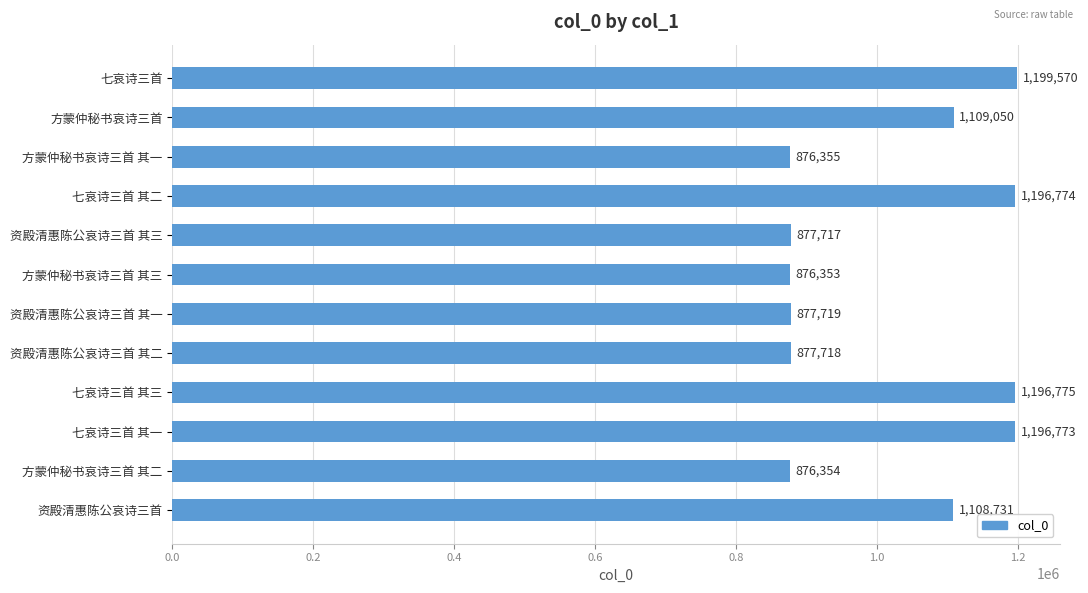

What is the label of the 3rd bar from the top?

方蒙仲秘书哀诗三首 其一